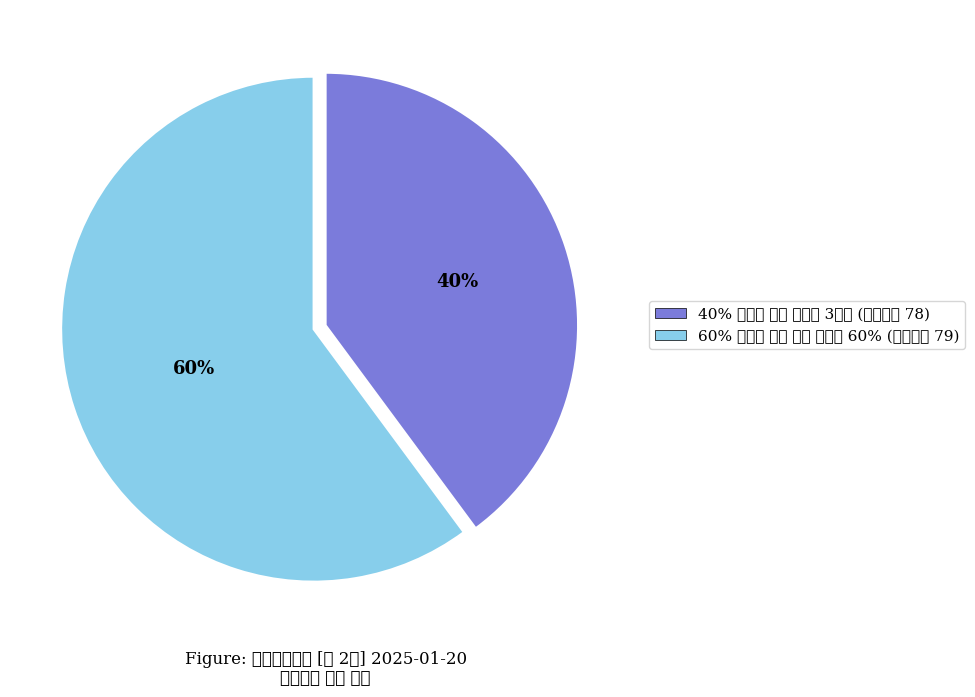

How many segments does this pie chart have?

2